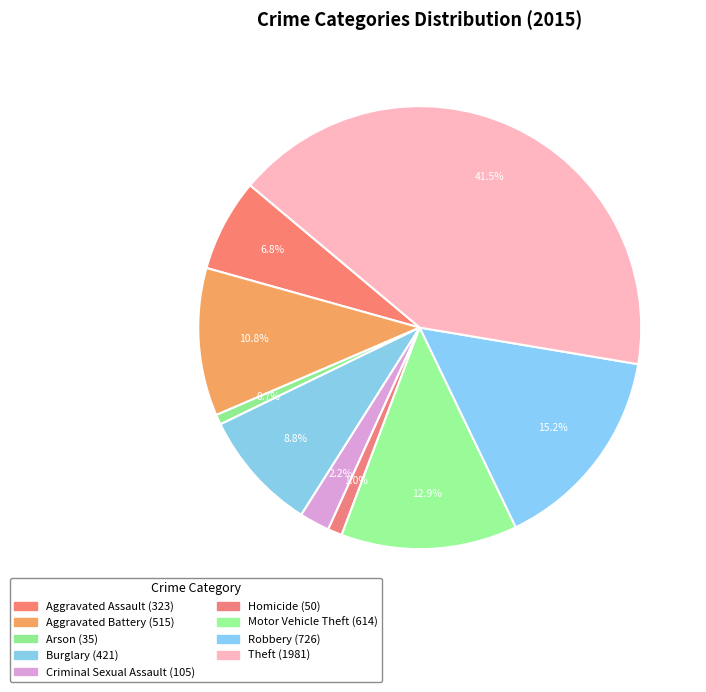

The Theft slice represents 42% of the pie. True or false?

True